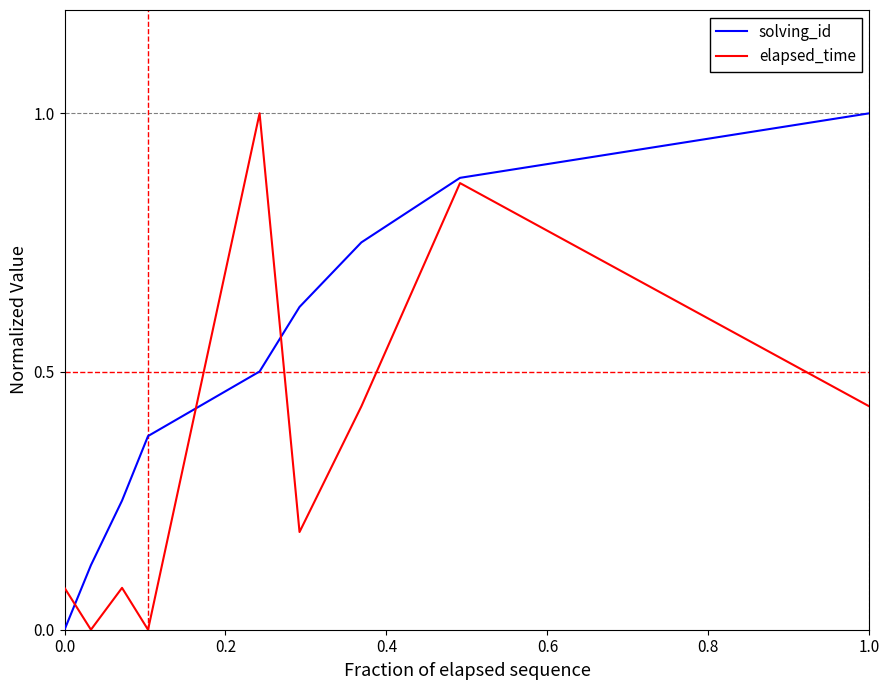

What is the average value of the solving_id series?

0.5